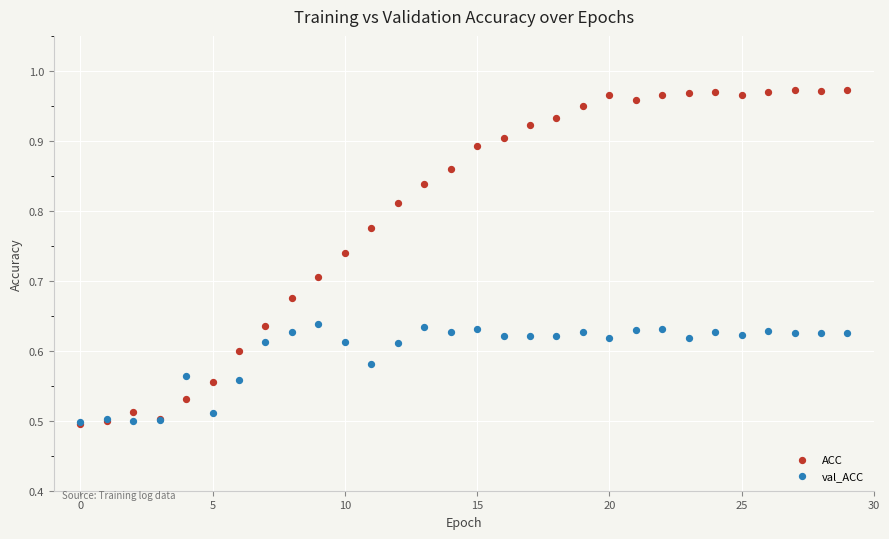

What are all the series names shown in the legend?

ACC, val_ACC